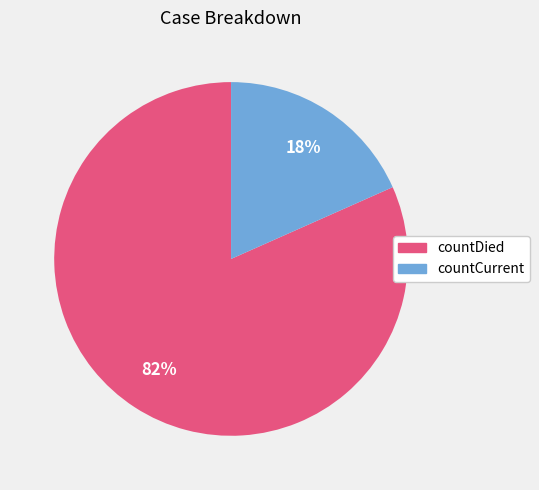

Is the sum of countDied and countCurrent greater than half?

Yes